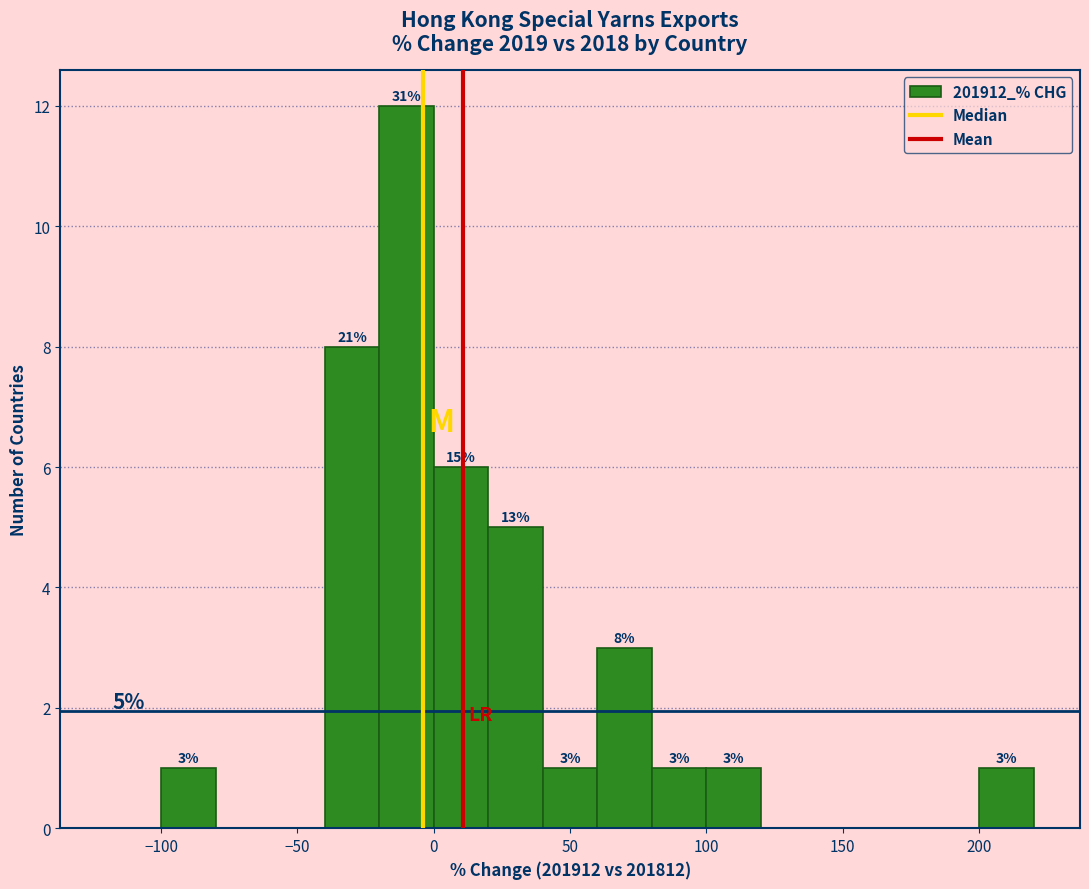

Which range on the x-axis has the tallest bar?

-20 to 0